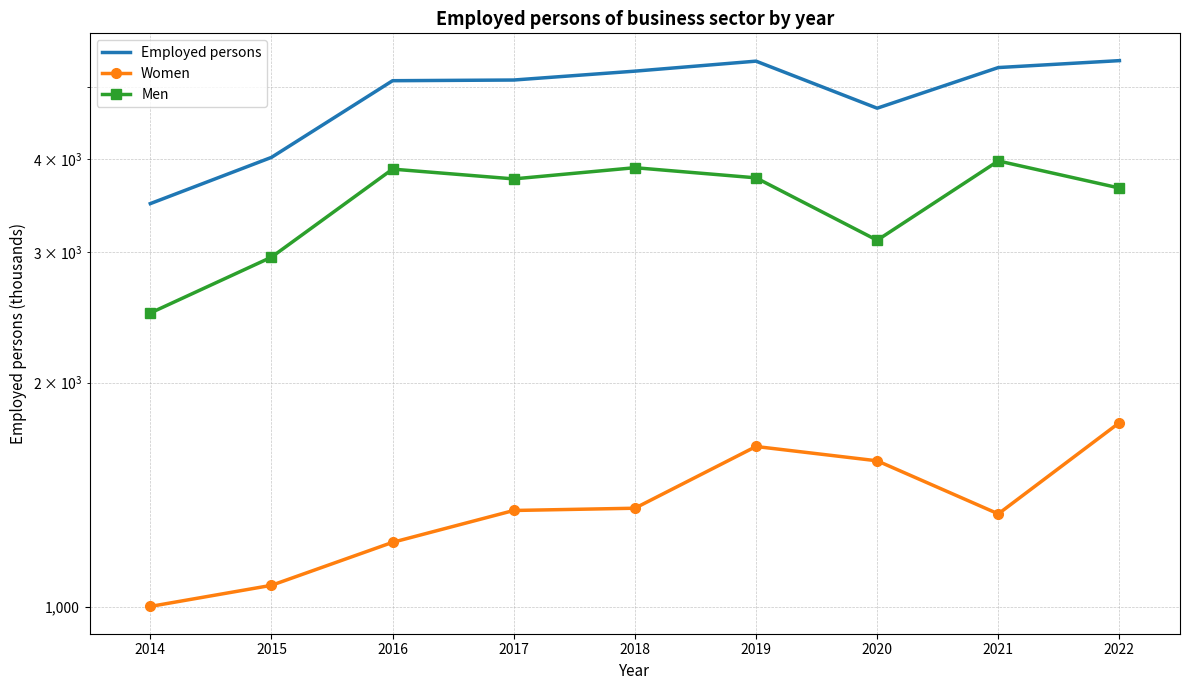

At which label does Men first exceed 3759?

2016